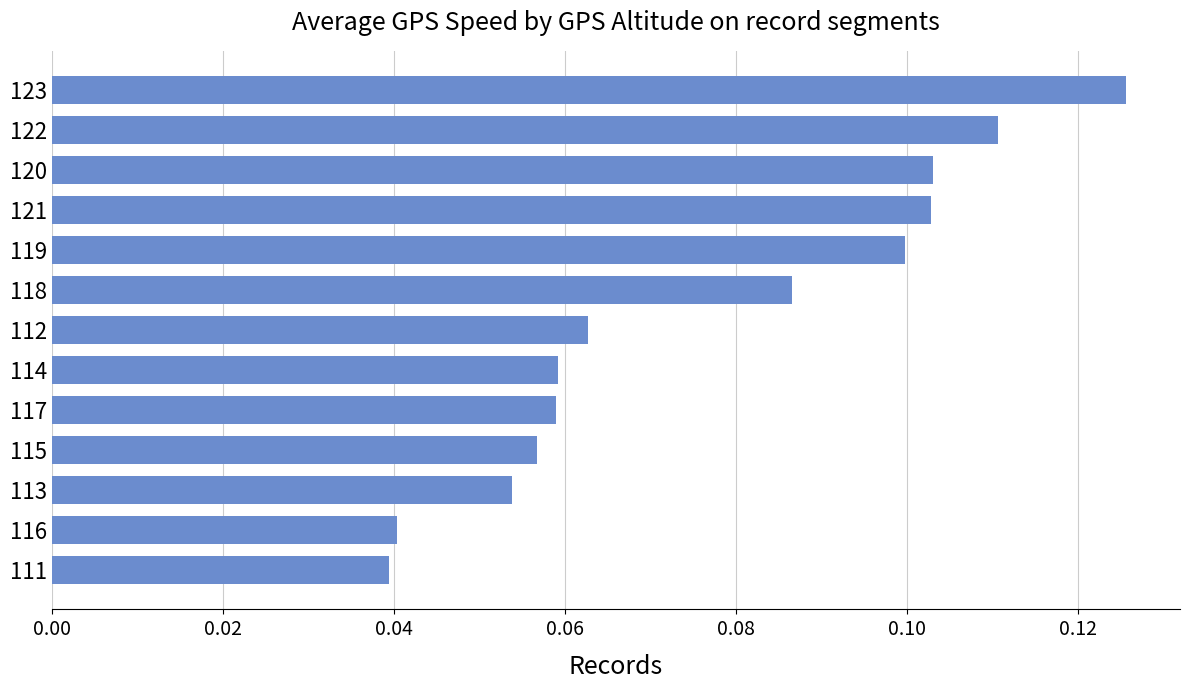

What position from the bottom is 122?

12